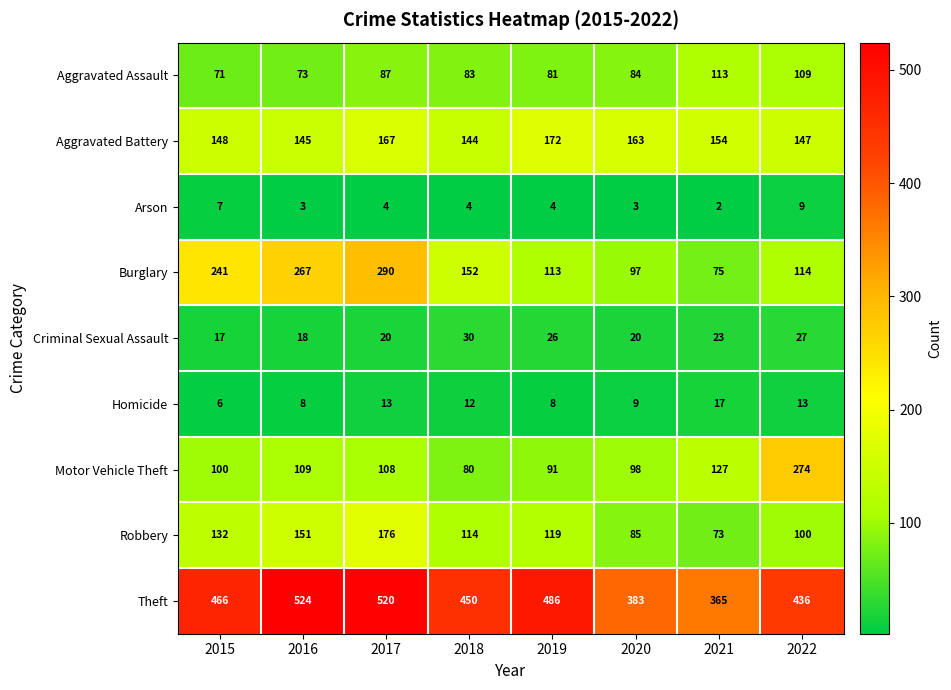

What is the difference between the highest and lowest values at 2019?

482